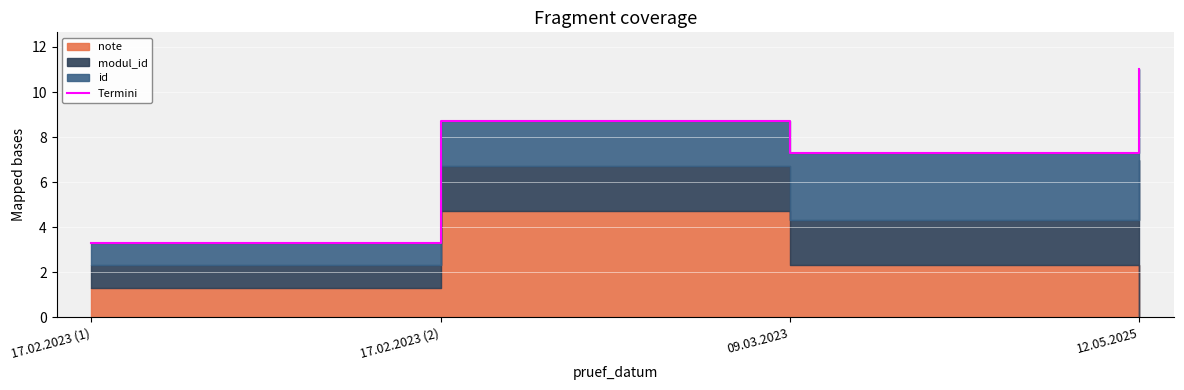

What is the greatest value displayed?

11.0